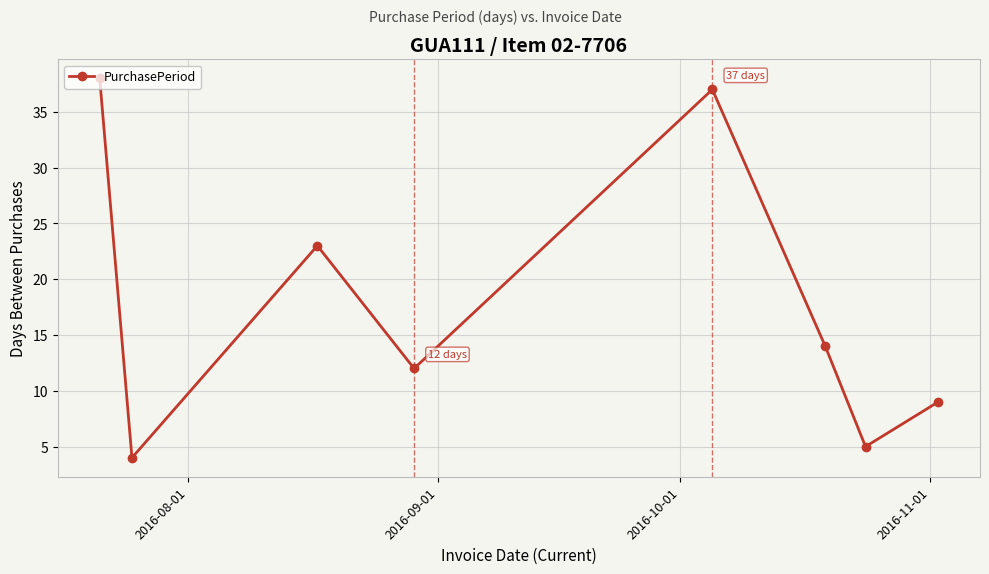

What is the greatest value displayed?

38